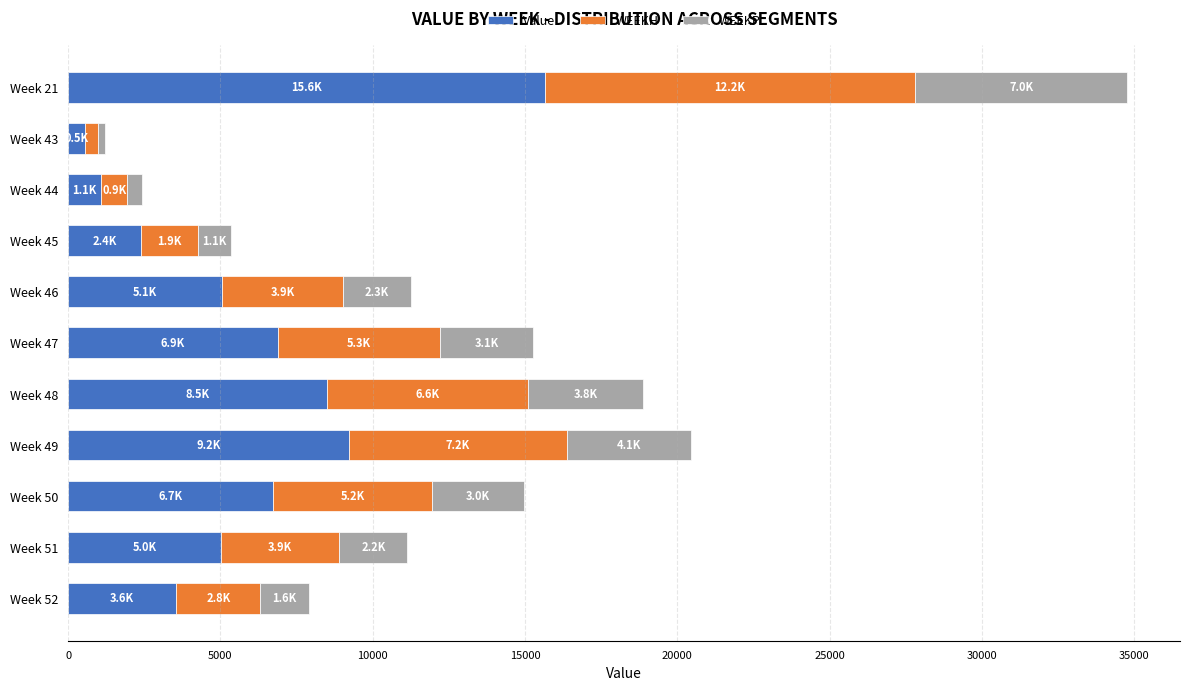

What is the maximum value for Value?

15642.3